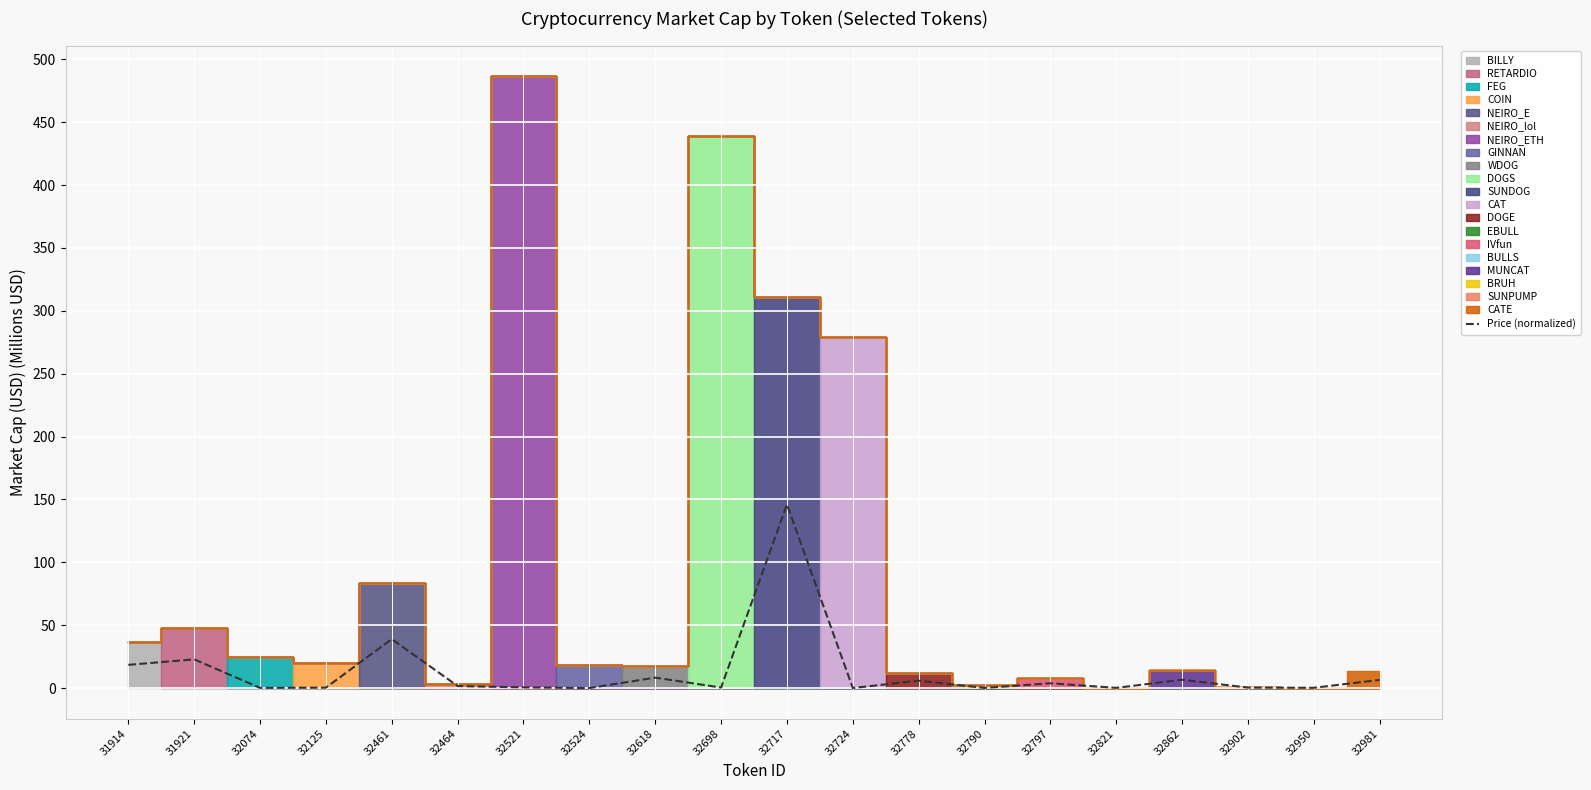

How many interior local valleys (lower than both neighbors) does the data have?

7